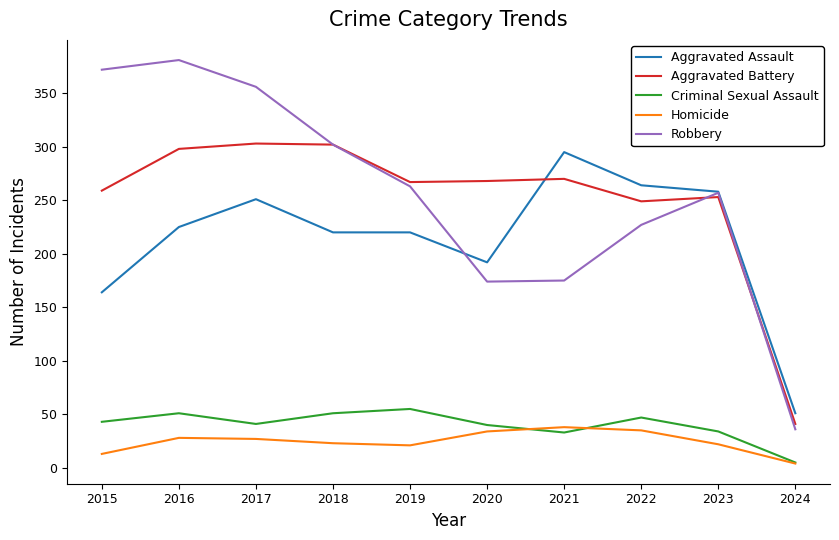

The Aggravated Assault series shows 258 at 2023. True or false?

True